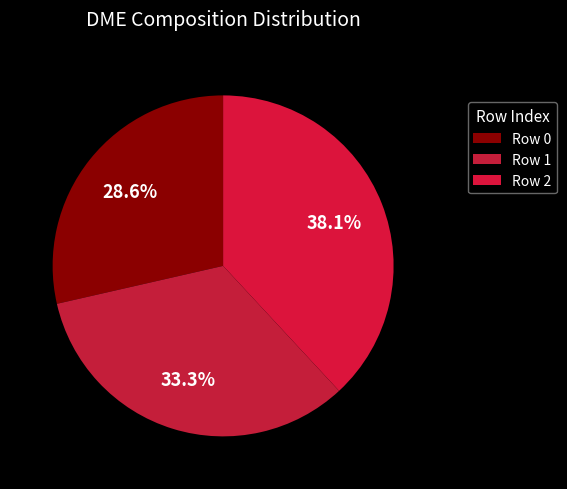

What portion of the pie excludes Row 1?

66.7%